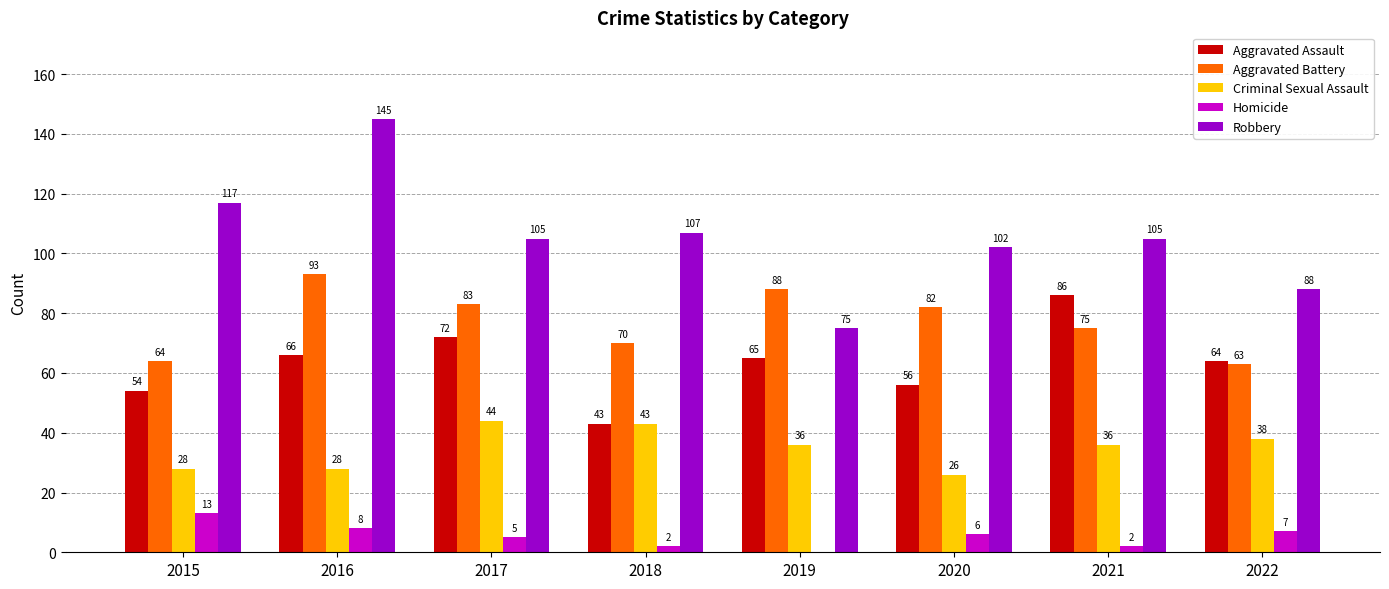

Count the number of categories in the chart.

8